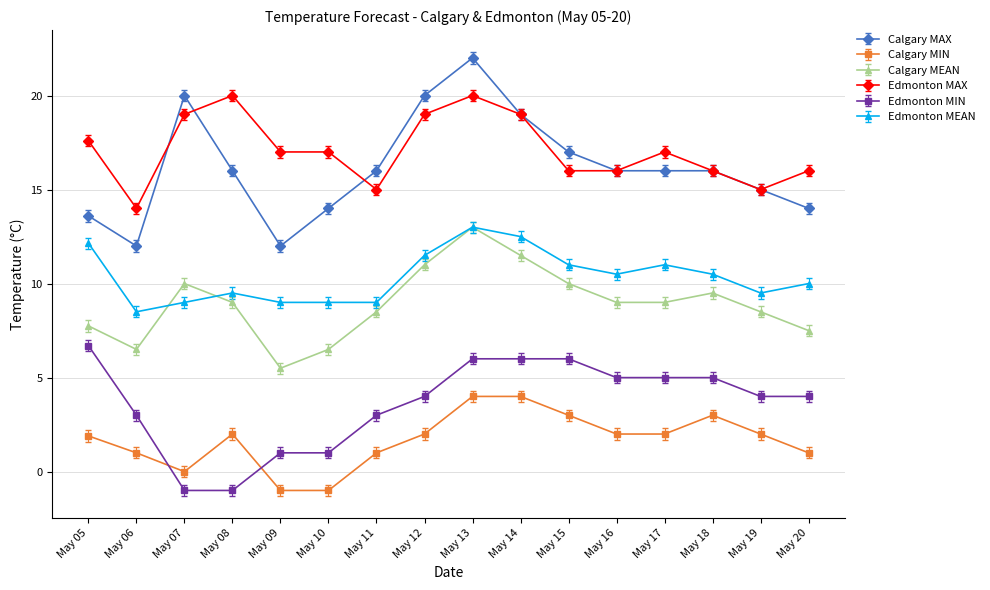

Rank the series at May 05 from lowest to highest value.

Calgary MIN, Edmonton MIN, Calgary MEAN, Edmonton MEAN, Calgary MAX, Edmonton MAX